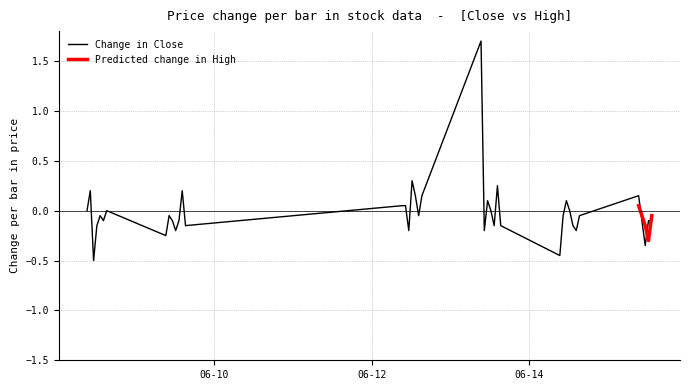

Between 2023-06-09 11:15:00 and 2023-06-13 15:15:00, which series saw the biggest shift?

Close